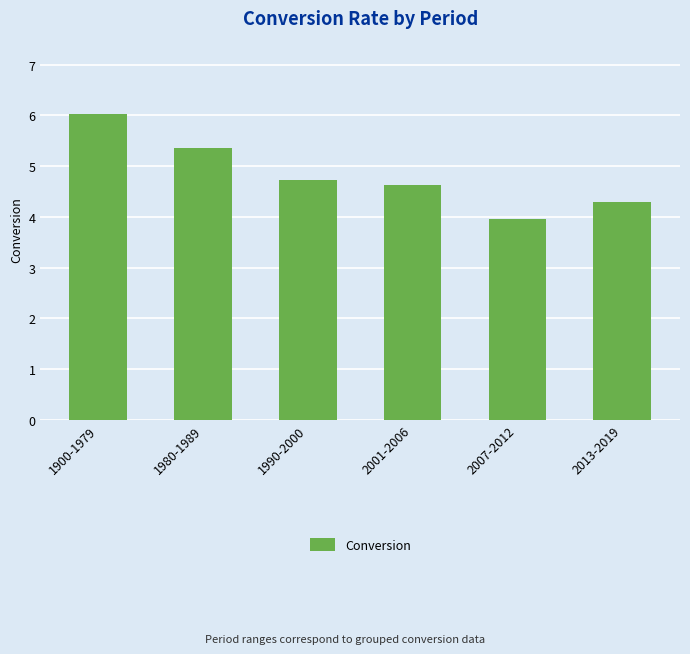

What is the label of the 5th bar from the right?

1980-1989